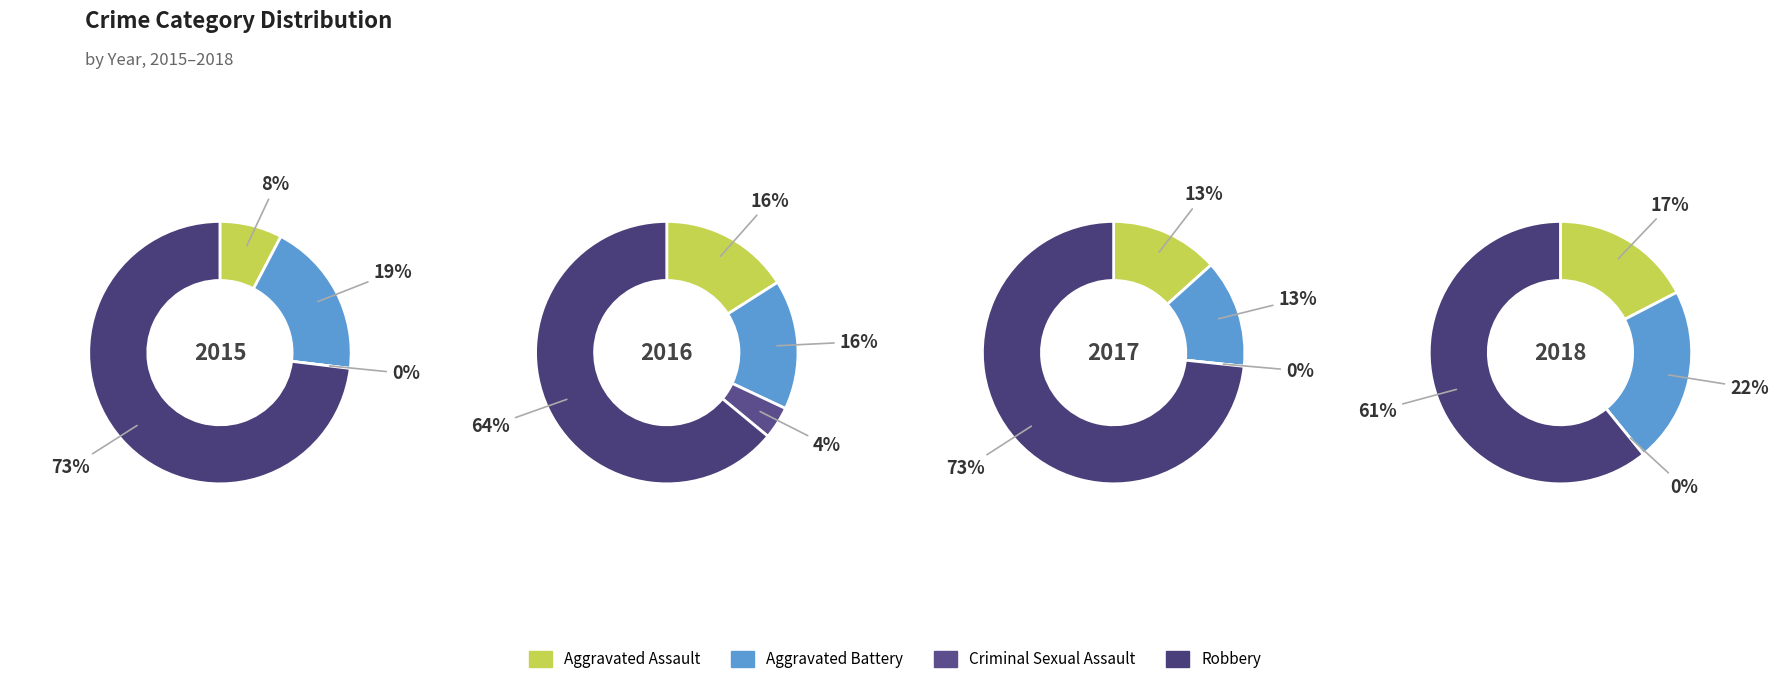

How many slices are in this pie chart?

4